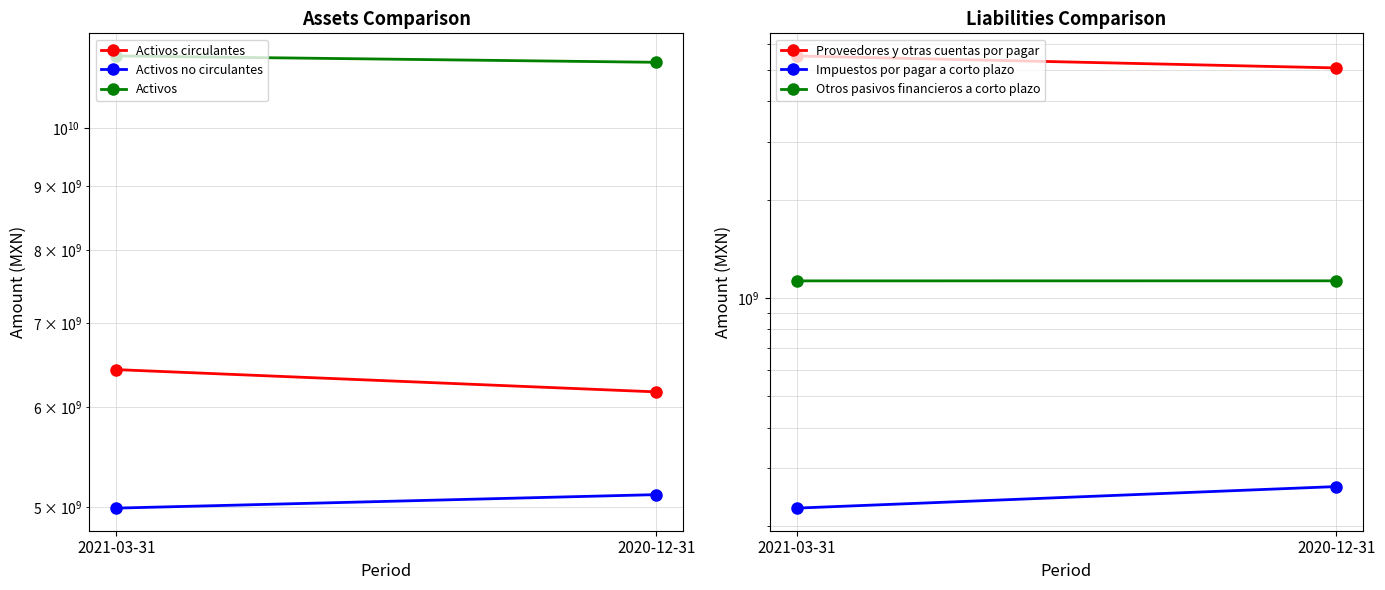

How many lines are shown in the chart?

6